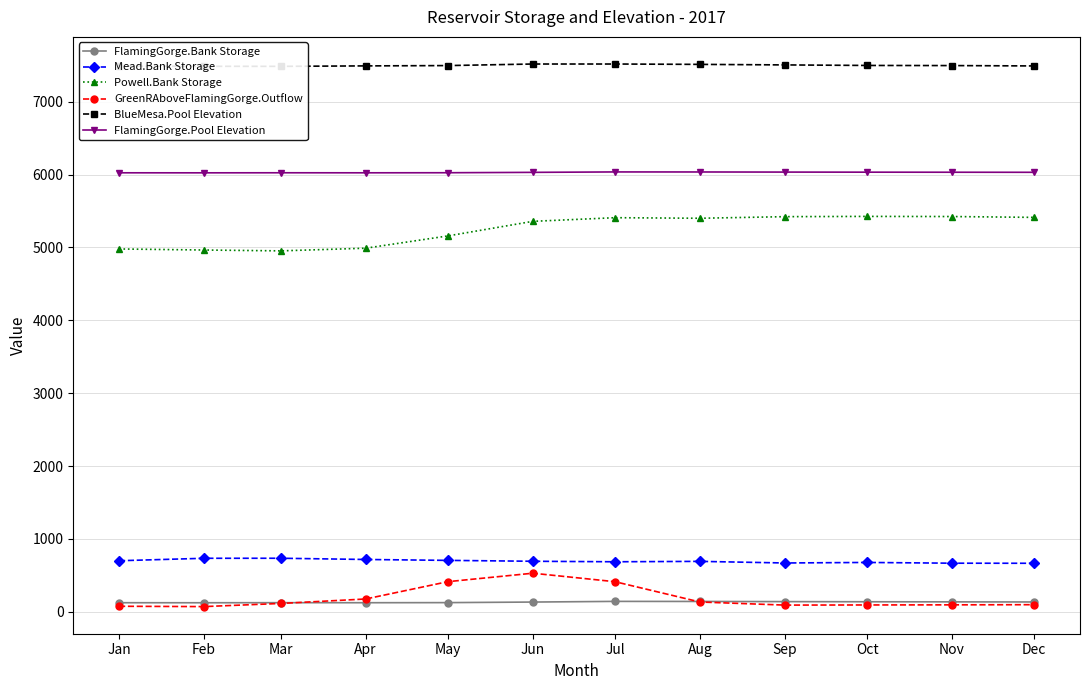

Which series has the widest spread of values?

Powell.Bank Storage